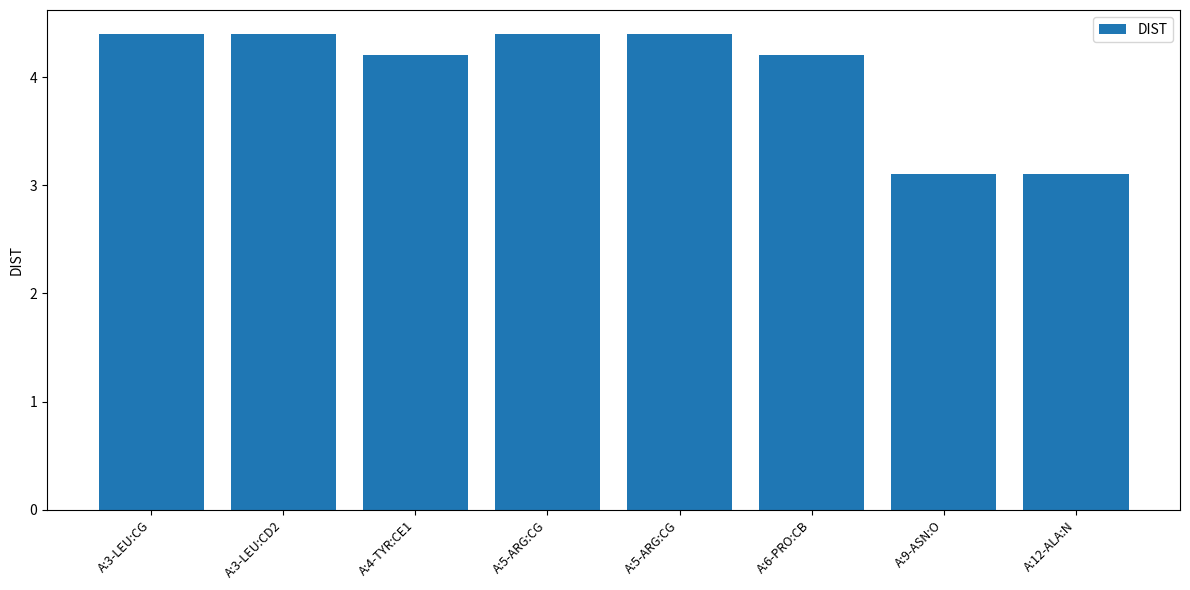

Reading left to right, list all the values displayed in this chart.

4.4	4.4	4.2	4.4	4.4	4.2	3.1	3.1